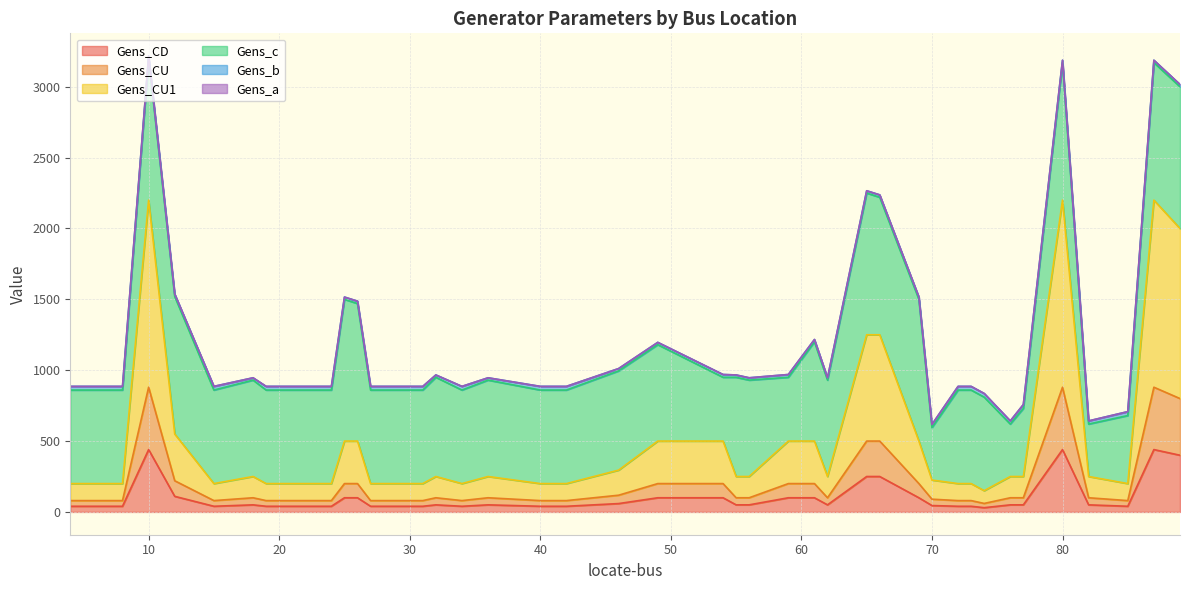

How many interior local valleys does the Gens_CU series have?

5